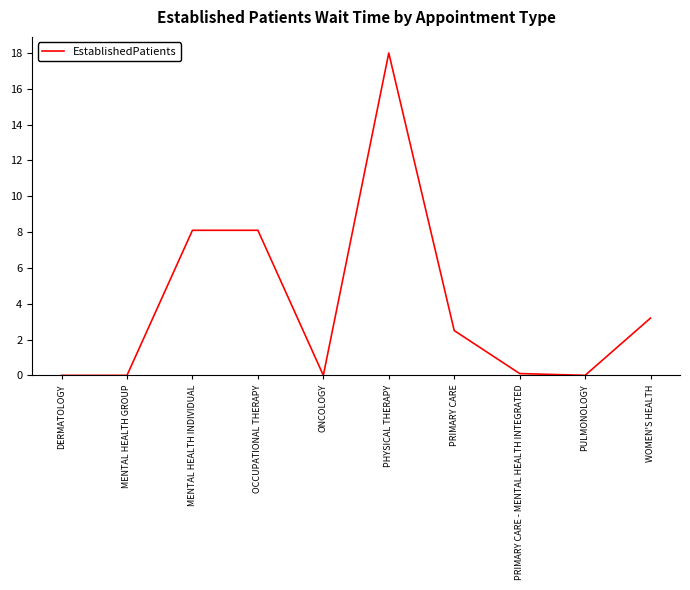

True or false: the data shows 8.1 at OCCUPATIONAL THERAPY.

True